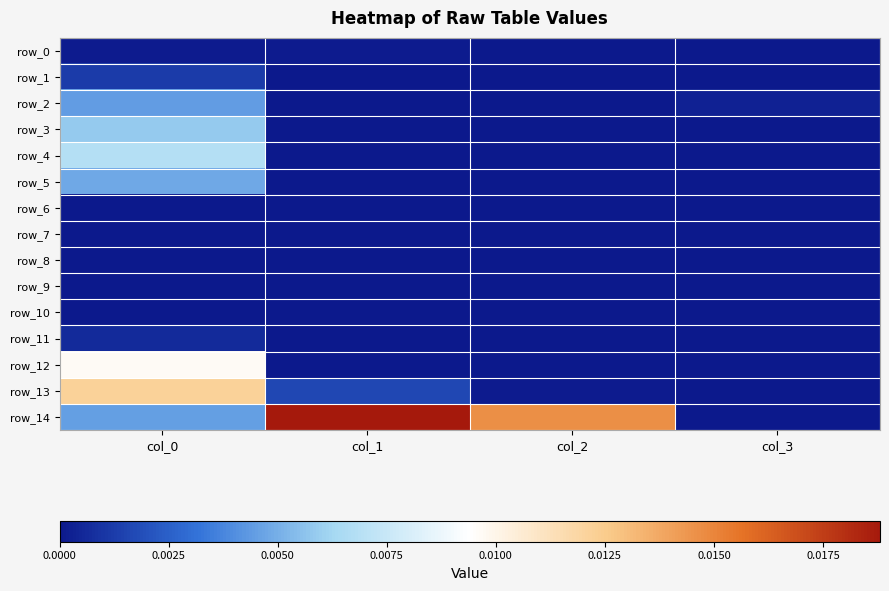

At which label does row_3 reach its peak?

col_0